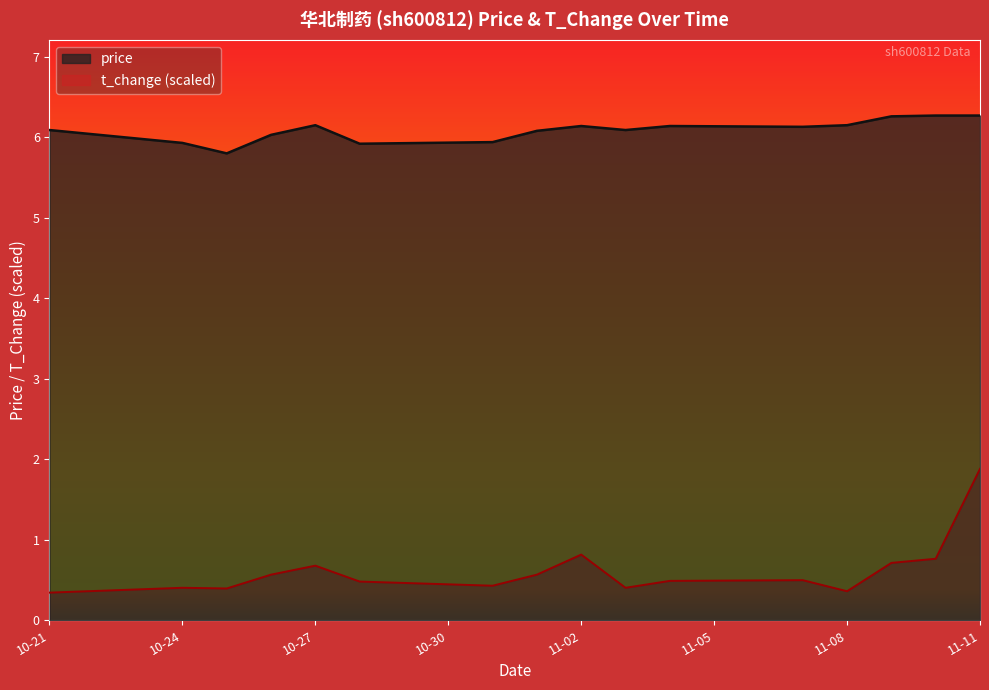

True or false: t_change and price cross at least once.

False